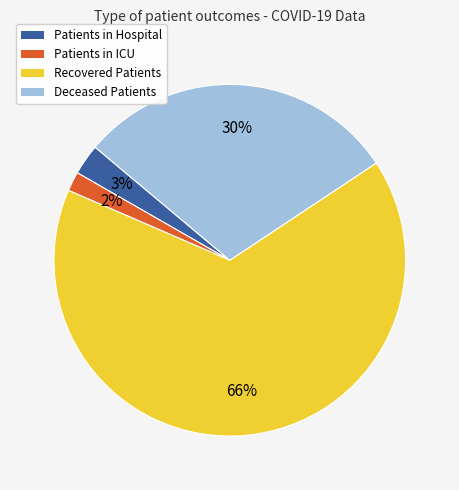

Is there any slice that represents more than half of the pie?

Yes